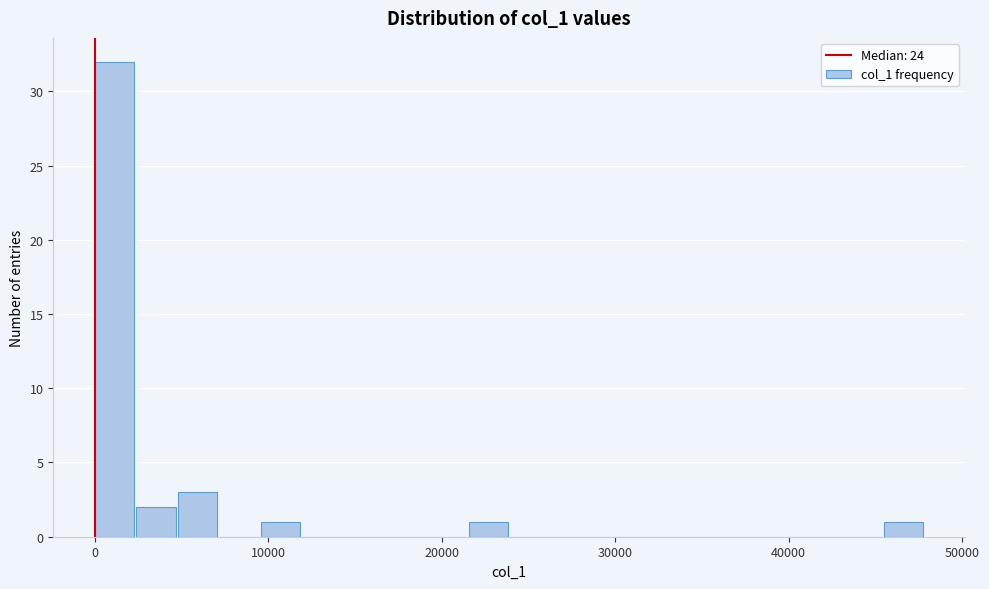

Around what value on the x-axis is the tallest bar? Give the approximate position of its centre, as read against the axis.

1000